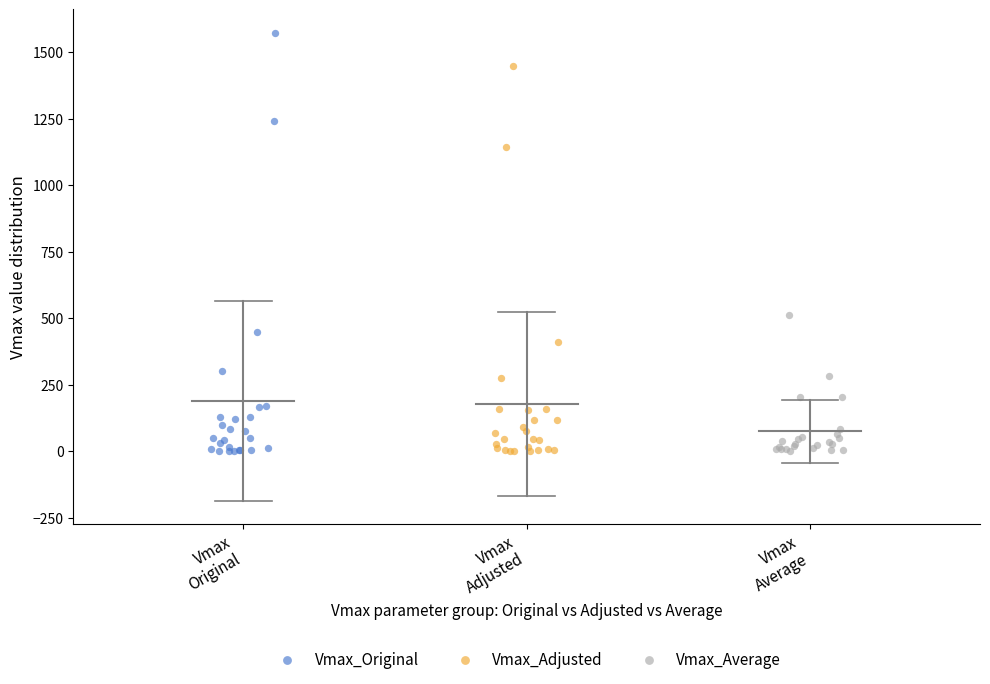

Which series contains the highest Y value?

Vmax_Original